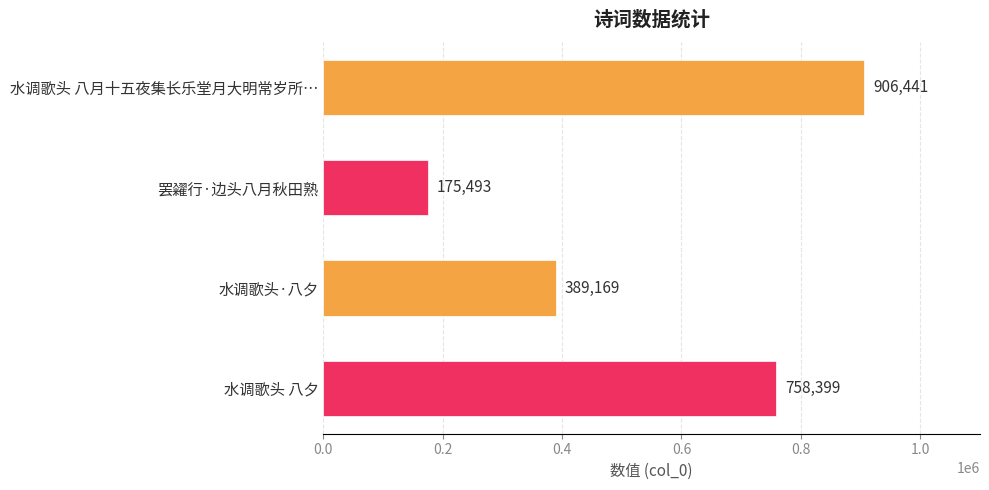

Is it true that the value at 水调歌头·八夕 is 557646?

False